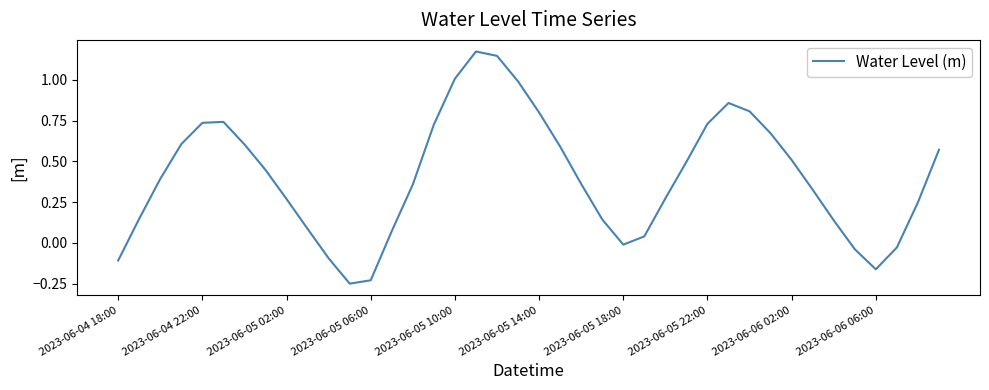

What is the difference between the maximum and minimum values?

1.4